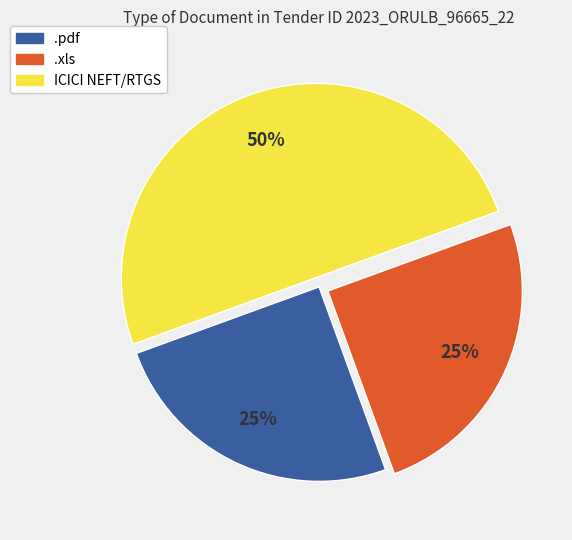

To the nearest percent, what percentage of the pie is ICICI NEFT/RTGS?

50%